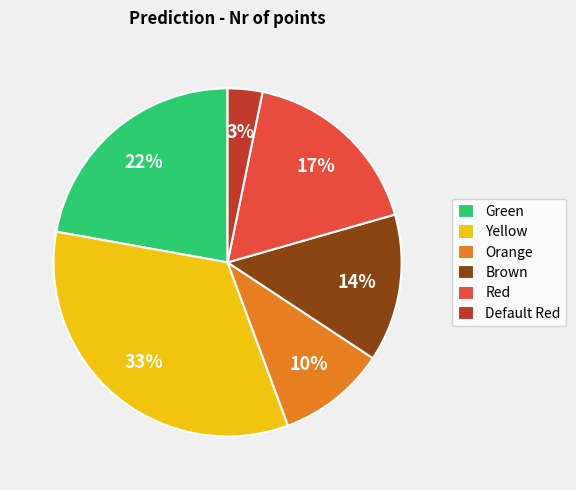

To the nearest percent, what is the difference between the largest and smallest slice percentages?

30%